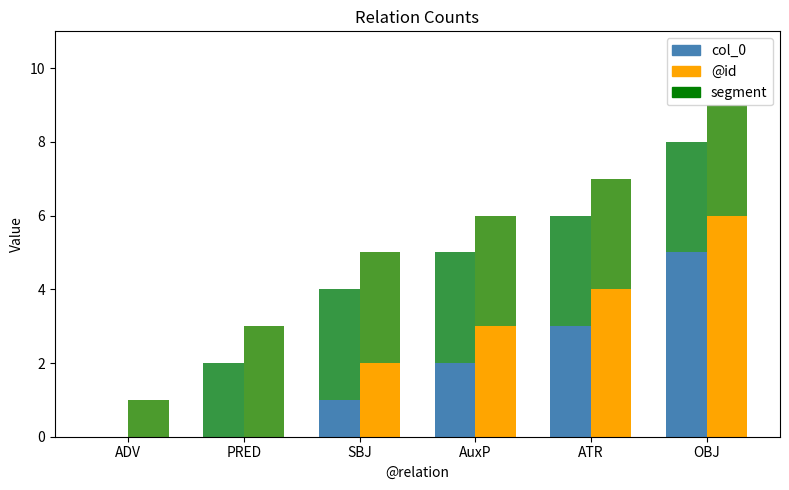

What is the label of the 6th bar from the left?

OBJ